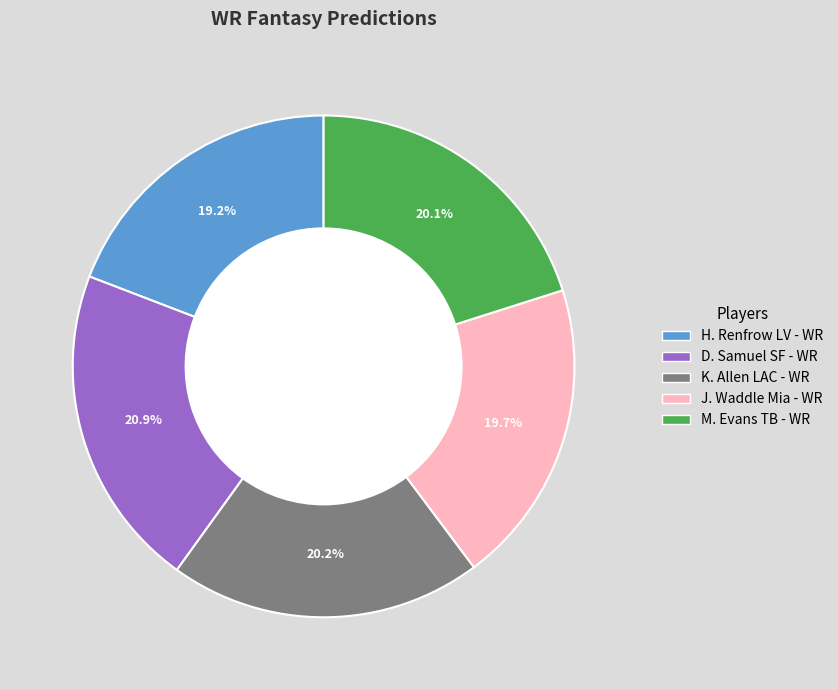

To the nearest percent, what percentage of the pie is J. Waddle Mia - WR?

20%